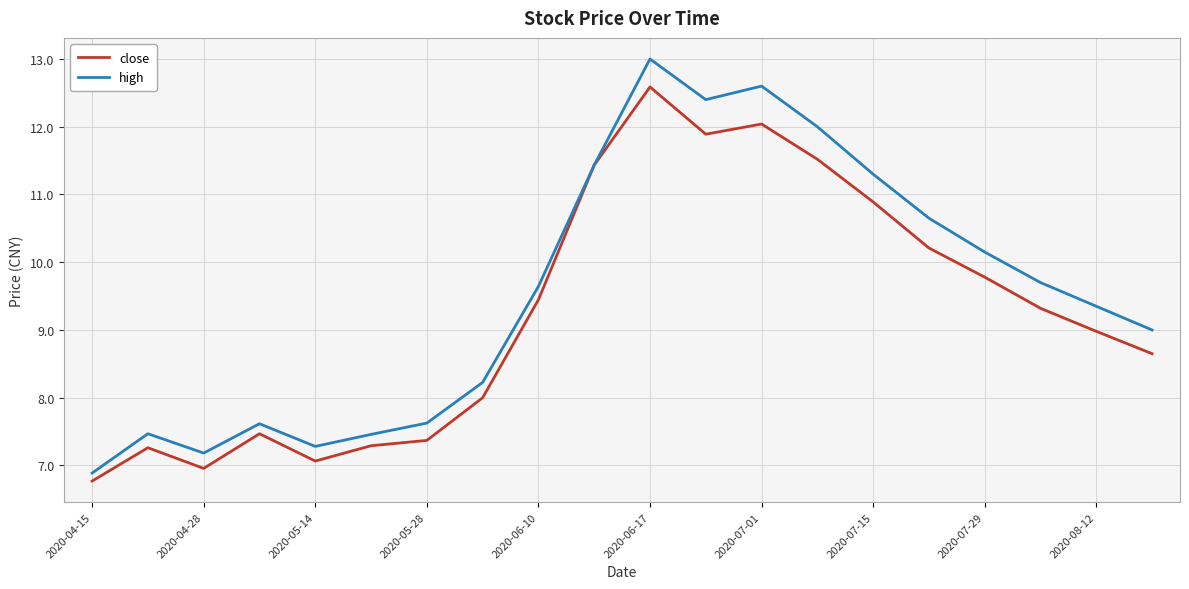

What is the highest value of the high series?

13.0